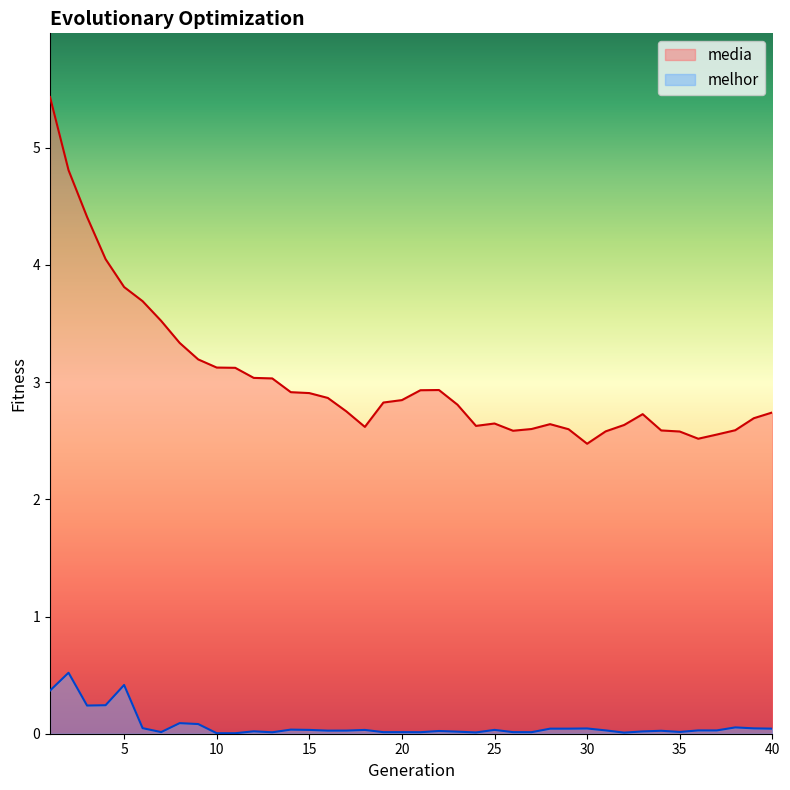

What is the value of the media point at the 26th from the left?

2.6